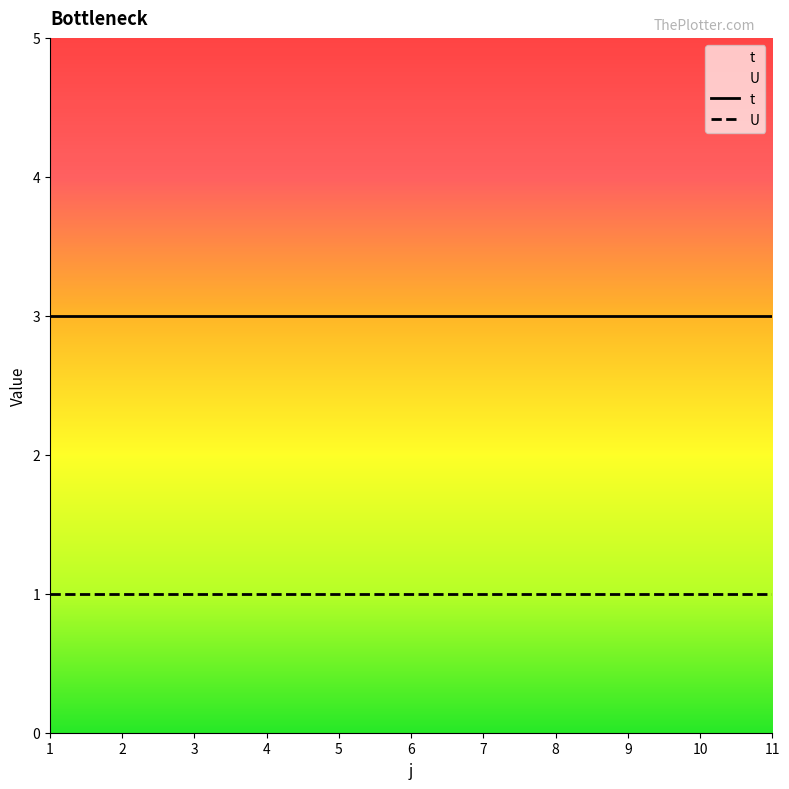

Reading left to right, extract all data points from this chart.

t: 1=3	2=3	3=3	4=3	5=3	6=3	7=3	8=3	9=3	10=3	11=3
U: 1=1	2=1	3=1	4=1	5=1	6=1	7=1	8=1	9=1	10=1	11=1